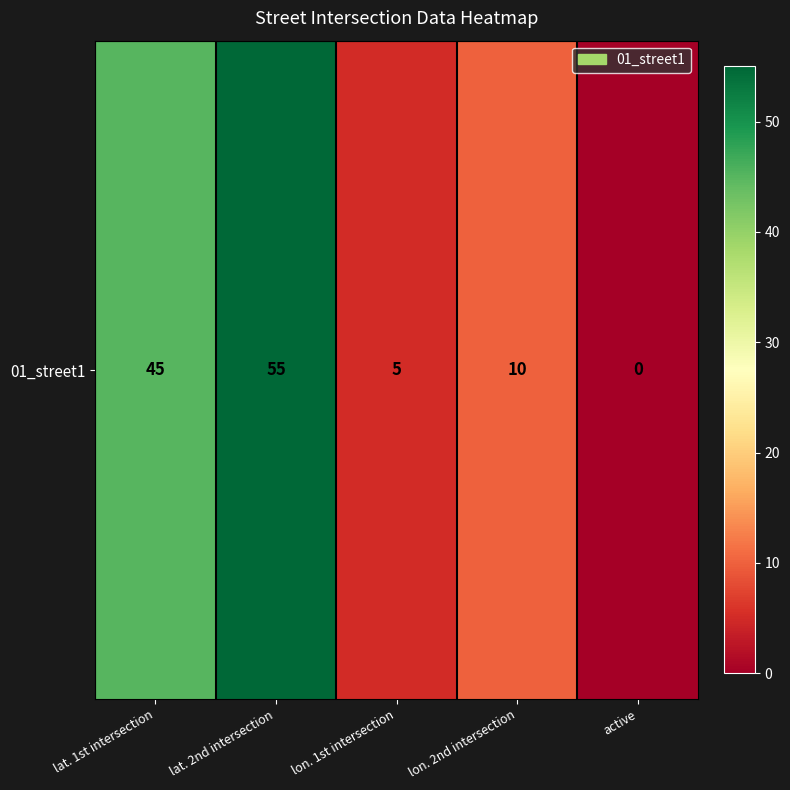

What is the average value?

23